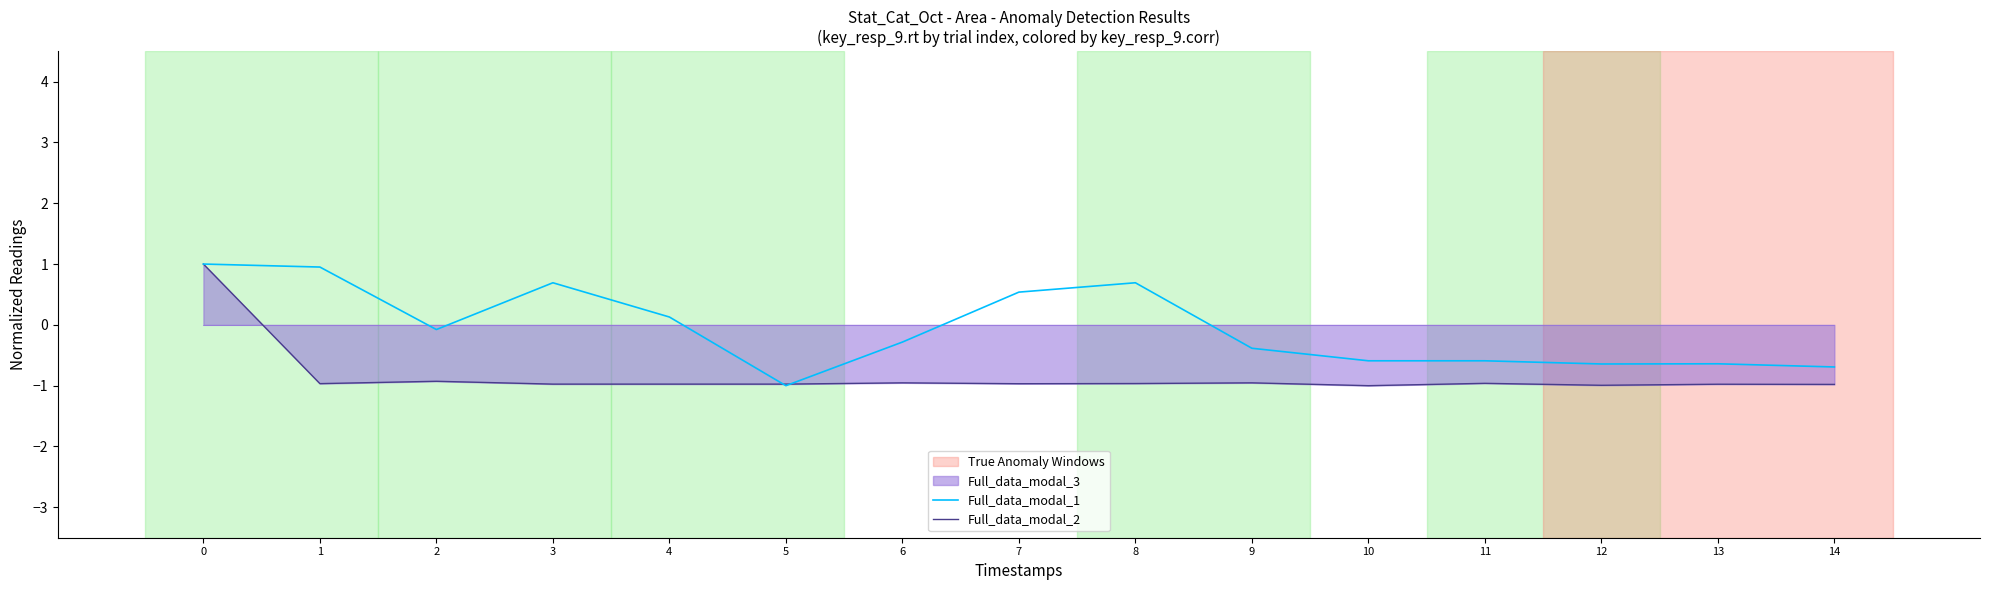

At how many categories does at least one series exceed 0?

6